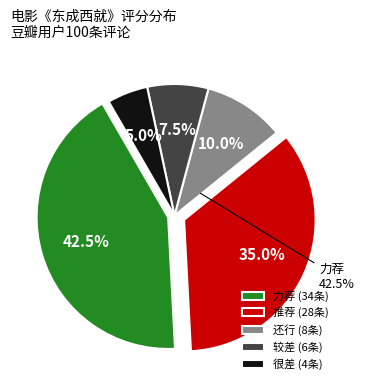

True or false: 较差 accounts for 2% of the total.

False